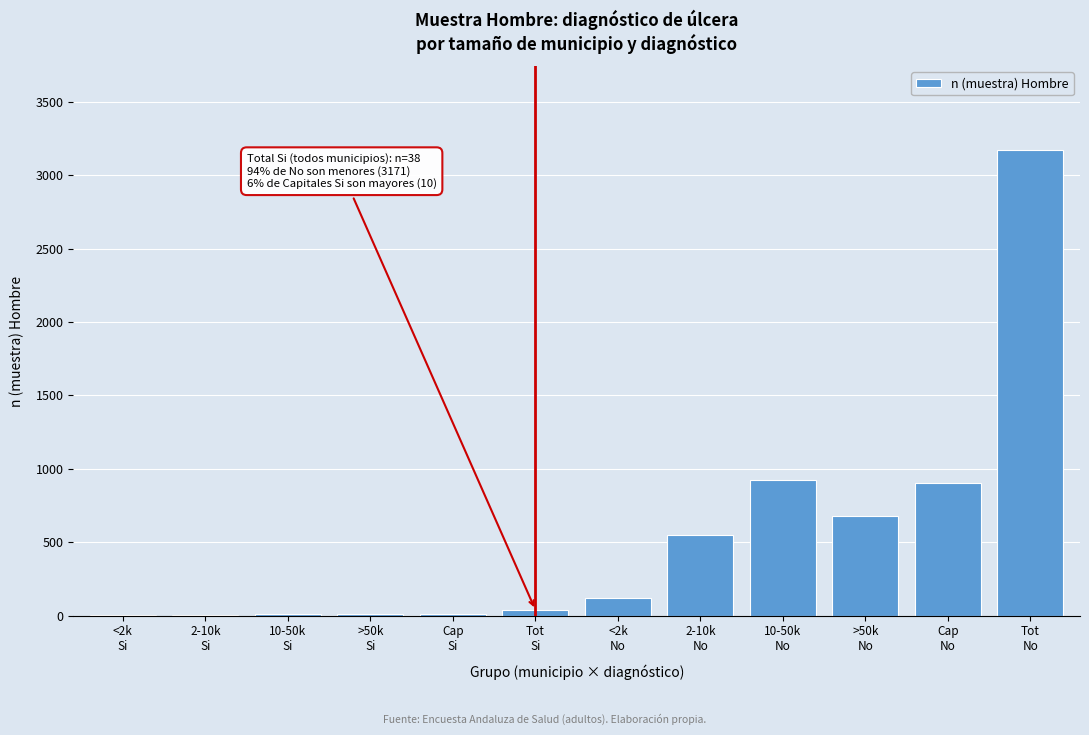

What is the greatest value displayed?

3171